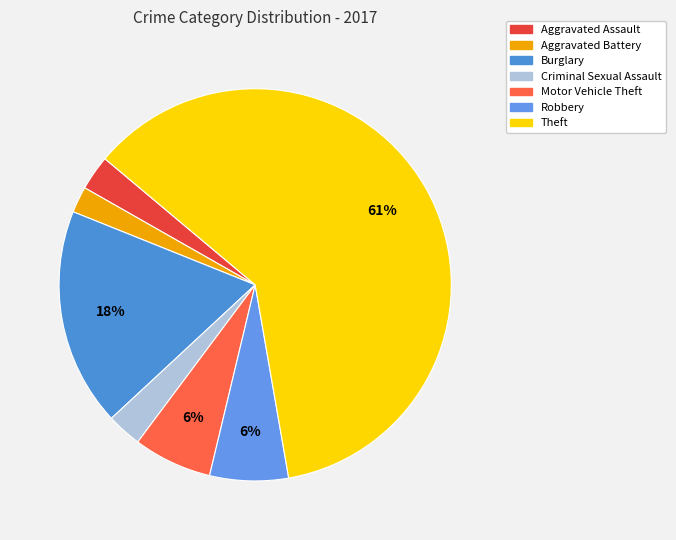

To the nearest percent, what is the difference between the Criminal Sexual Assault and Aggravated Battery slice percentages?

1%